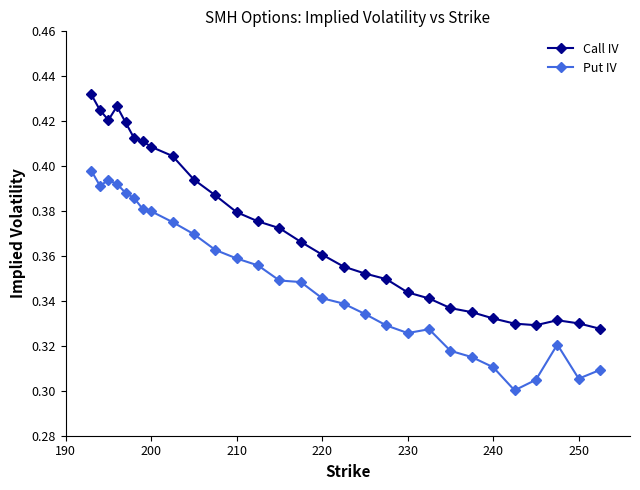

Rank the series by their maximum value, from lowest to highest.

Put IV, Call IV